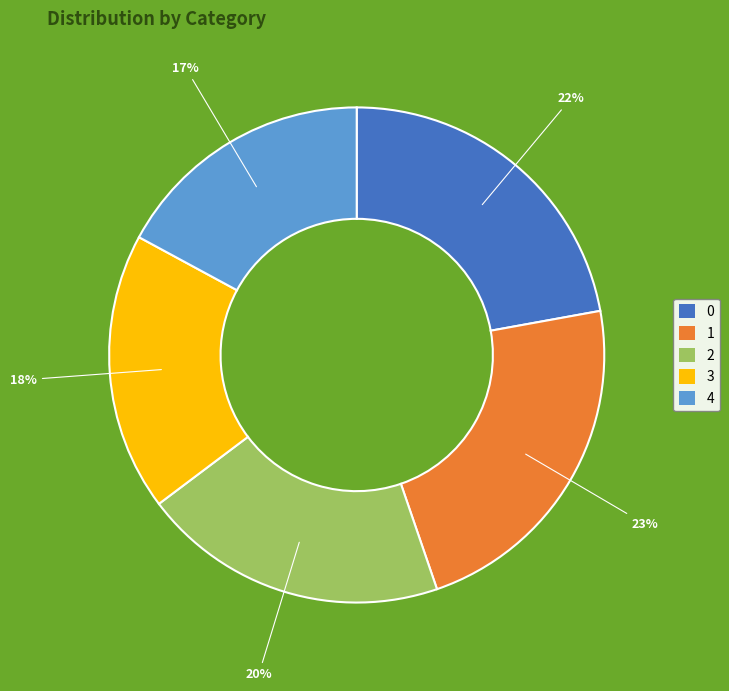

How many segments does this pie chart have?

5